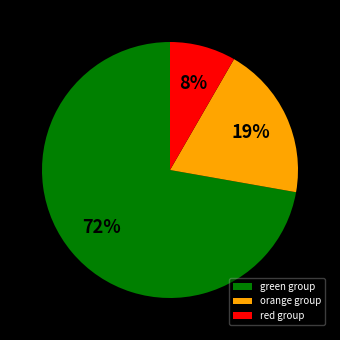

Is it true that green group is 86% of the pie?

False